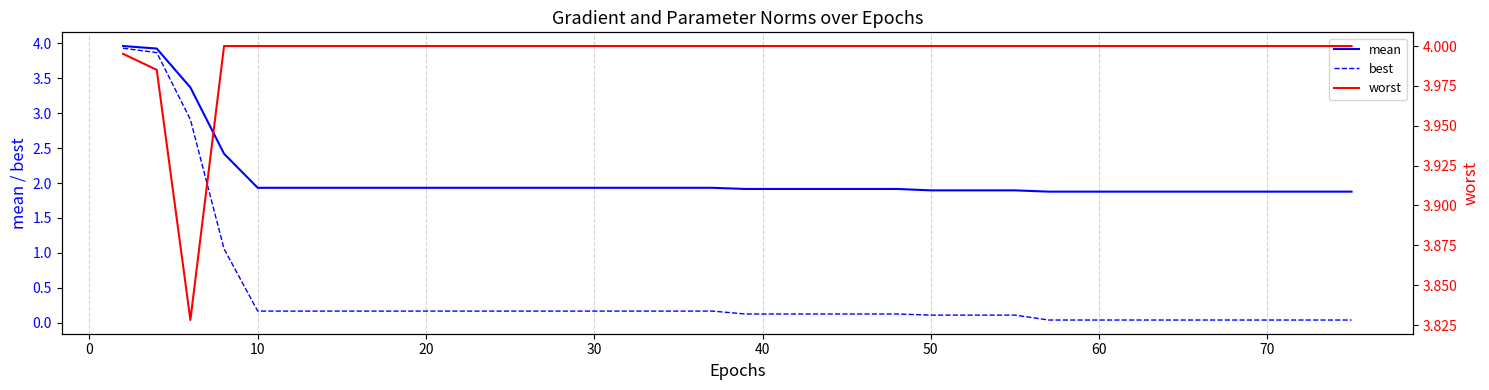

Rank the series by their maximum value, from highest to lowest.

worst, mean, best